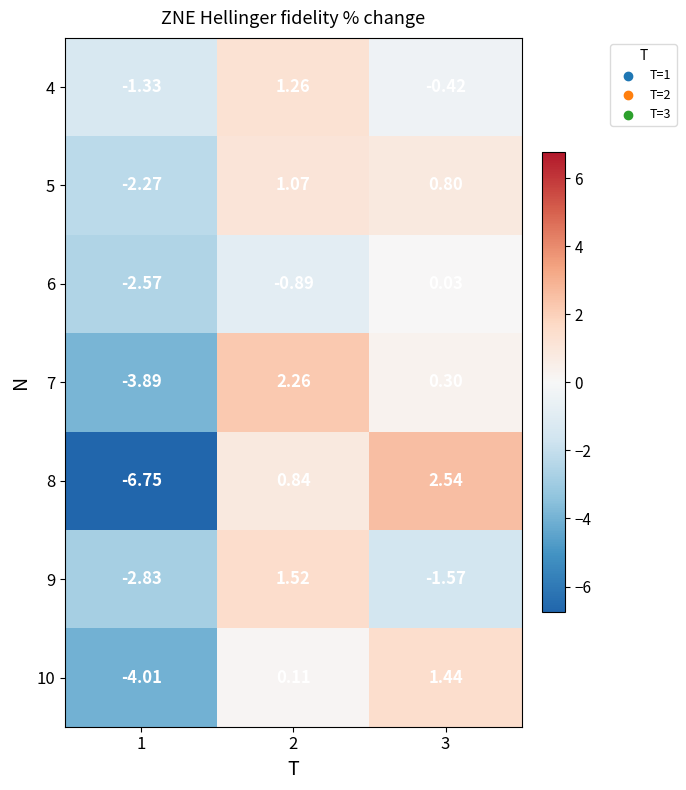

At which category does the chart reach its peak across all series?

3